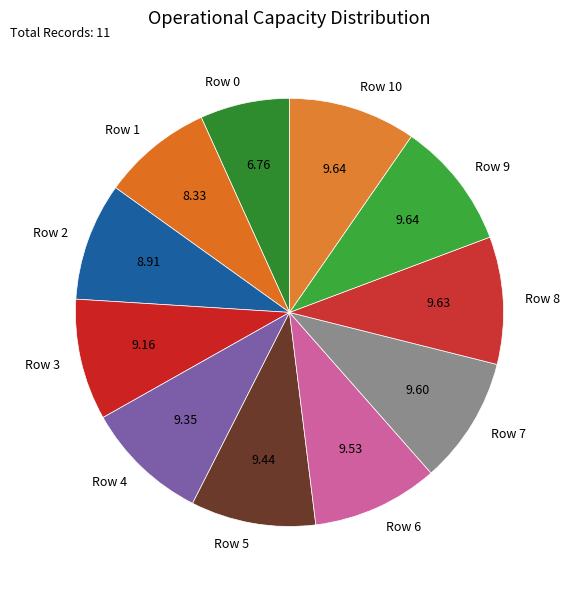

How many segments does this pie chart have?

11